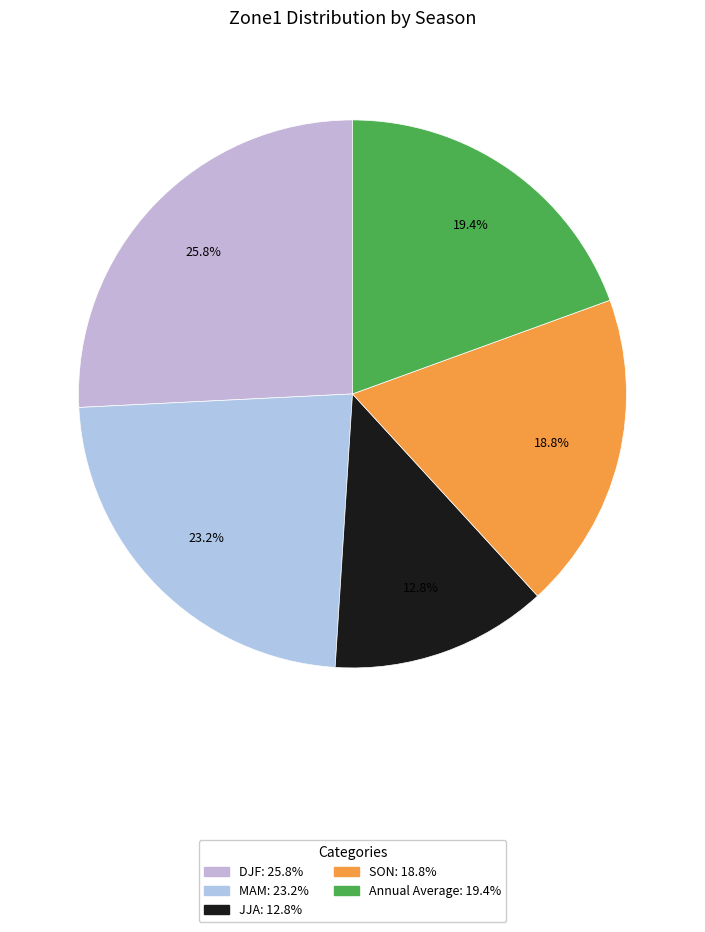

Between SON and DJF, which is larger?

DJF